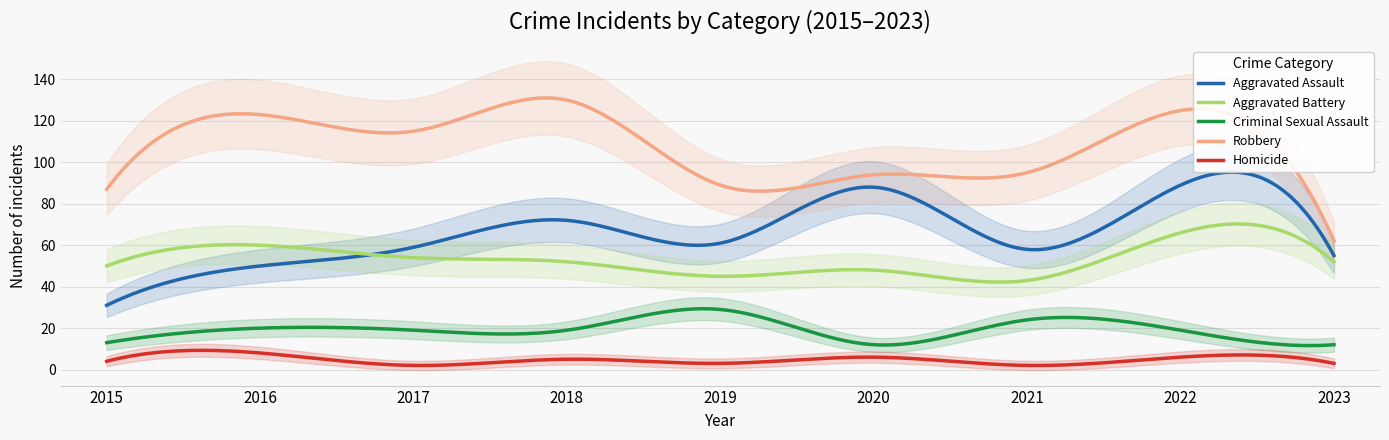

What is the greatest value displayed?

130